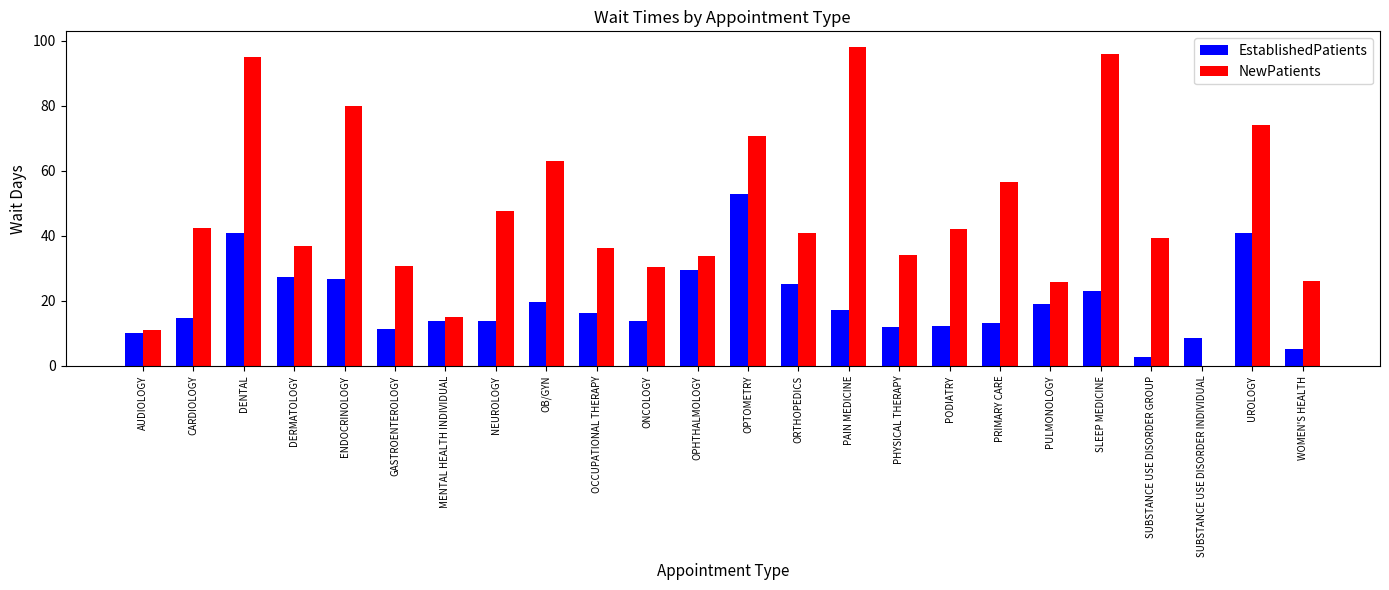

Where is NewPatients nearest to the value 49?

NEUROLOGY